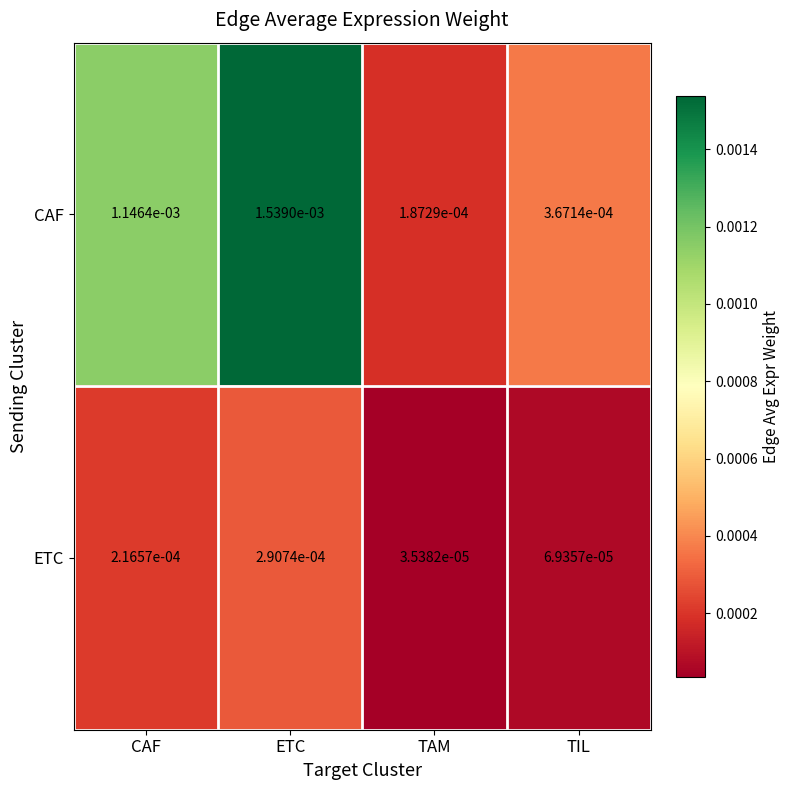

Where is ETC nearest to the value 0?

TAM